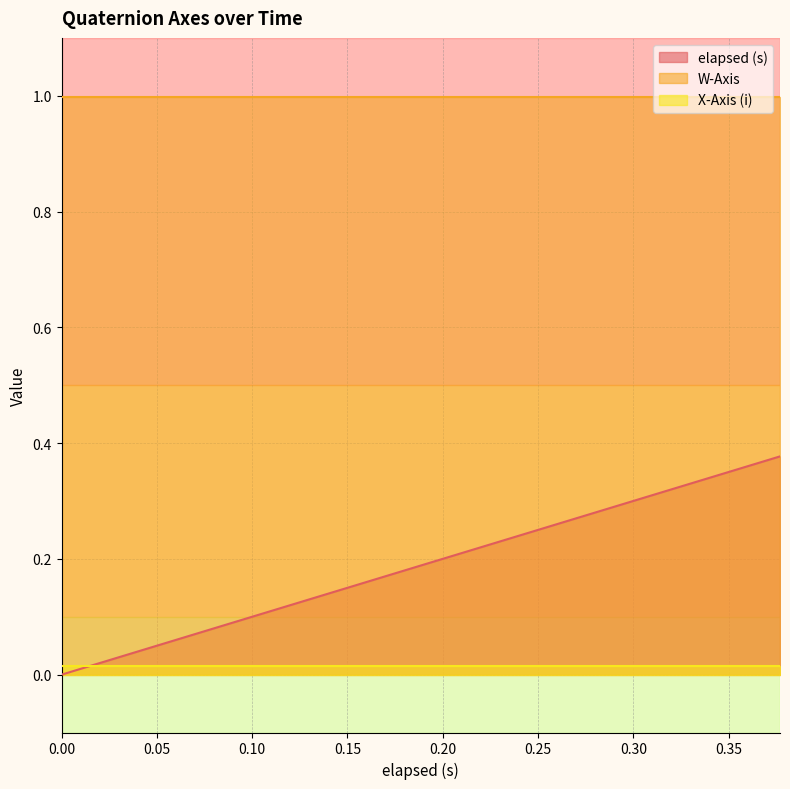

How many categories are shown in the chart?

20